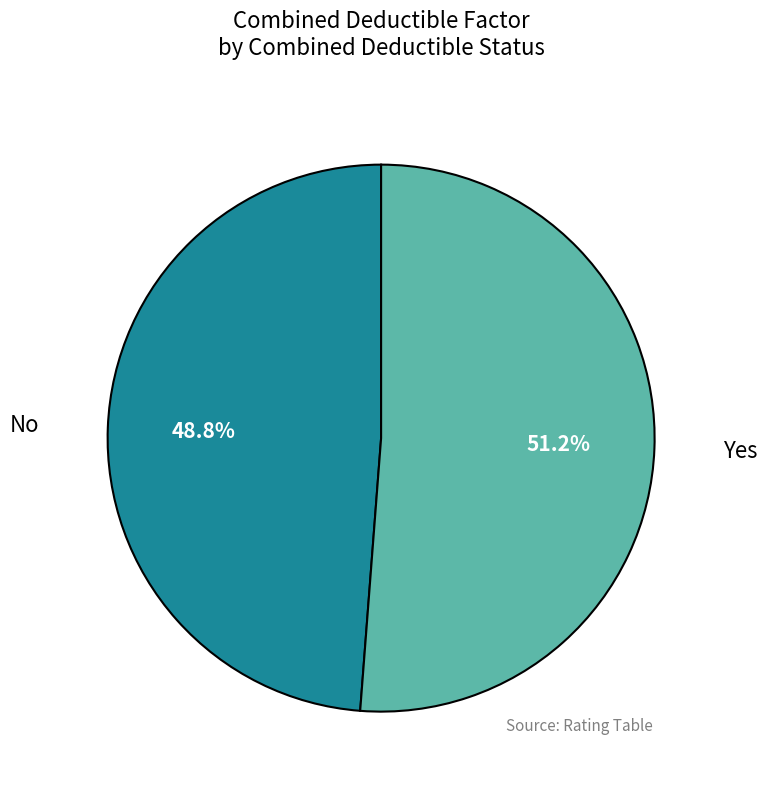

To the nearest percent, what percentage of the pie is No?

49%